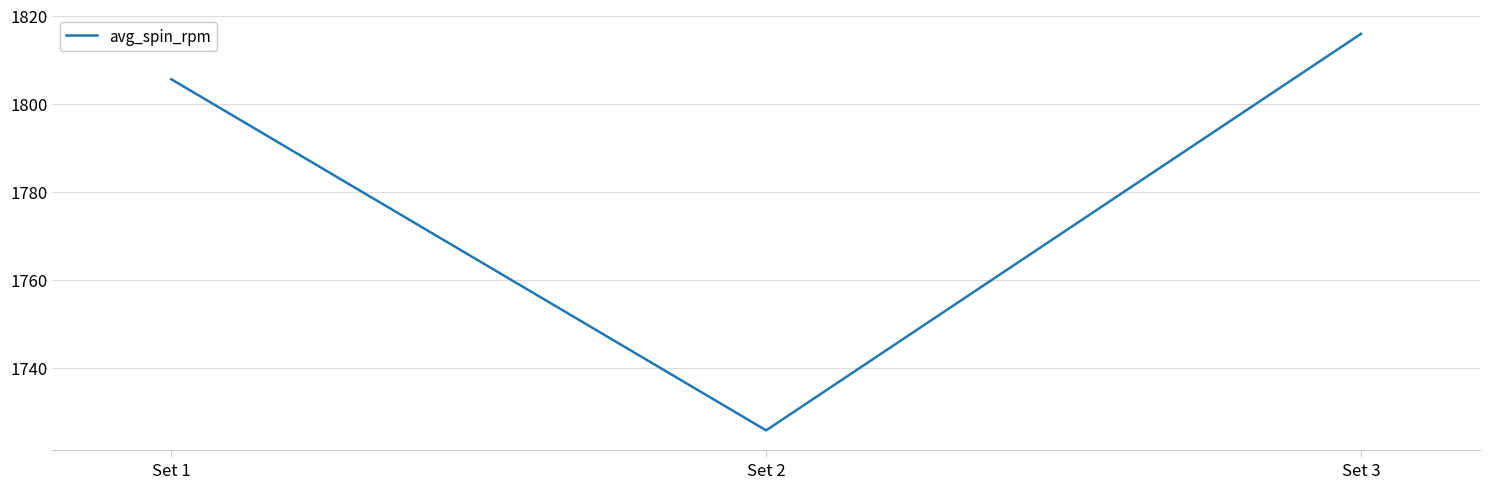

Which label corresponds to the smallest value in the chart?

Set 2